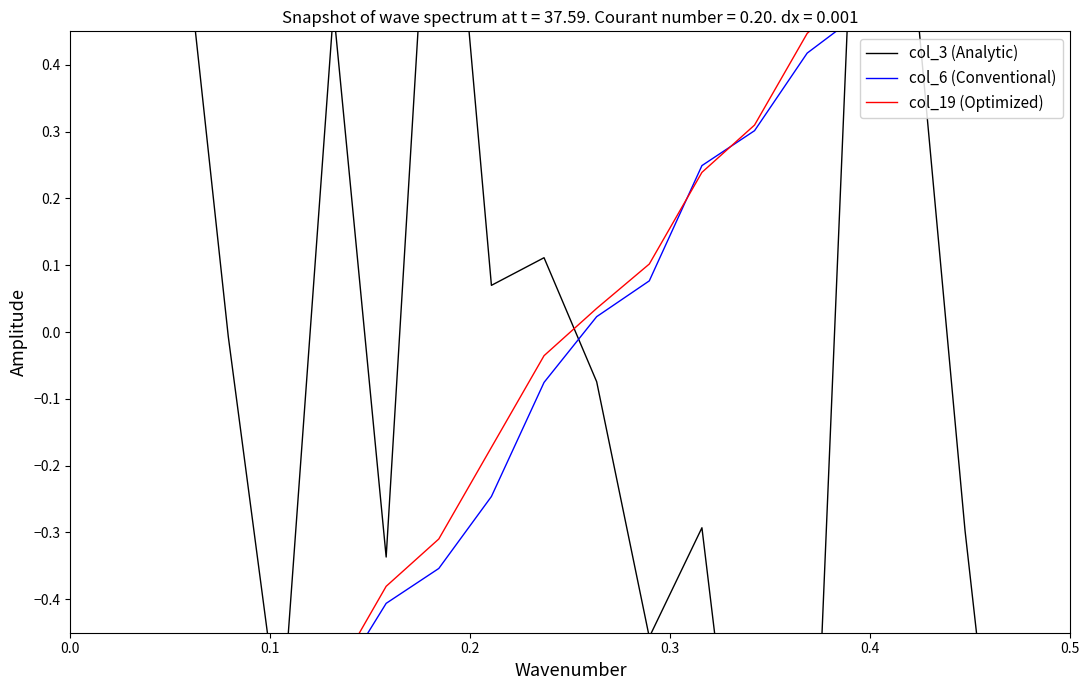

Reading right to left, what are all the values shown in this chart?

col_3 (Analytic): -0.5	-1.0	-0.3	0.6	0.9	-1.0	-0.9	-0.3	-0.5	-0.1	0.1	0.1	1.0	-0.3	0.5	-0.6	-0.0	0.7	0.9	1.0
col_6 (Conventional): 1.0	0.8	0.8	0.6	0.5	0.4	0.3	0.2	0.1	0.0	-0.1	-0.2	-0.4	-0.4	-0.5	-0.6	-0.7	-0.8	-0.9	-1.0
col_19 (Optimized): 1.0	0.9	0.8	0.7	0.5	0.4	0.3	0.2	0.1	0.0	-0.0	-0.2	-0.3	-0.4	-0.5	-0.6	-0.7	-0.8	-0.9	-1.0